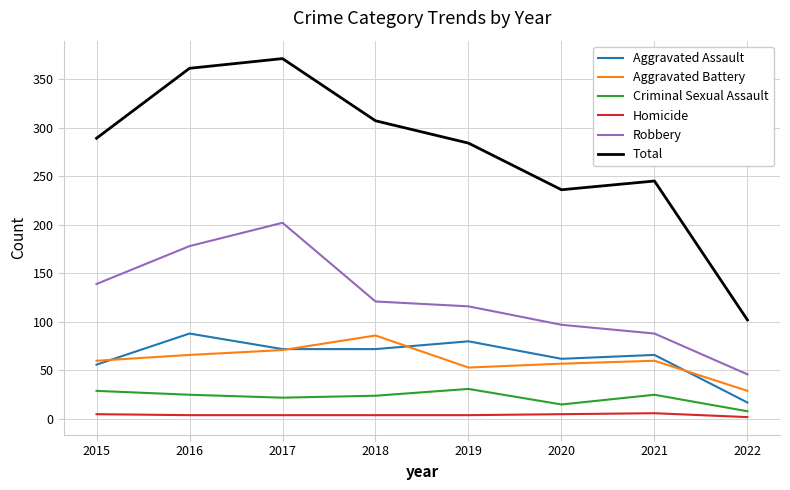

In Aggravated Battery, how many points are lower than both neighbors (excluding endpoints)?

1